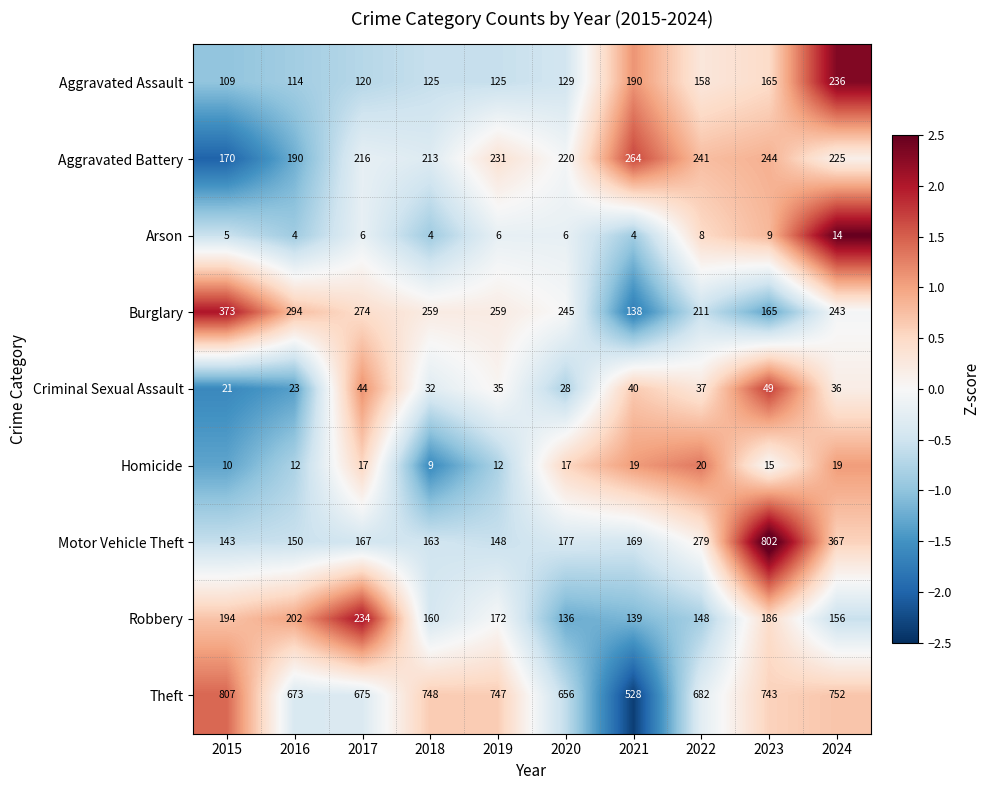

Between 2019 and 2022, which series saw the biggest shift?

Motor Vehicle Theft